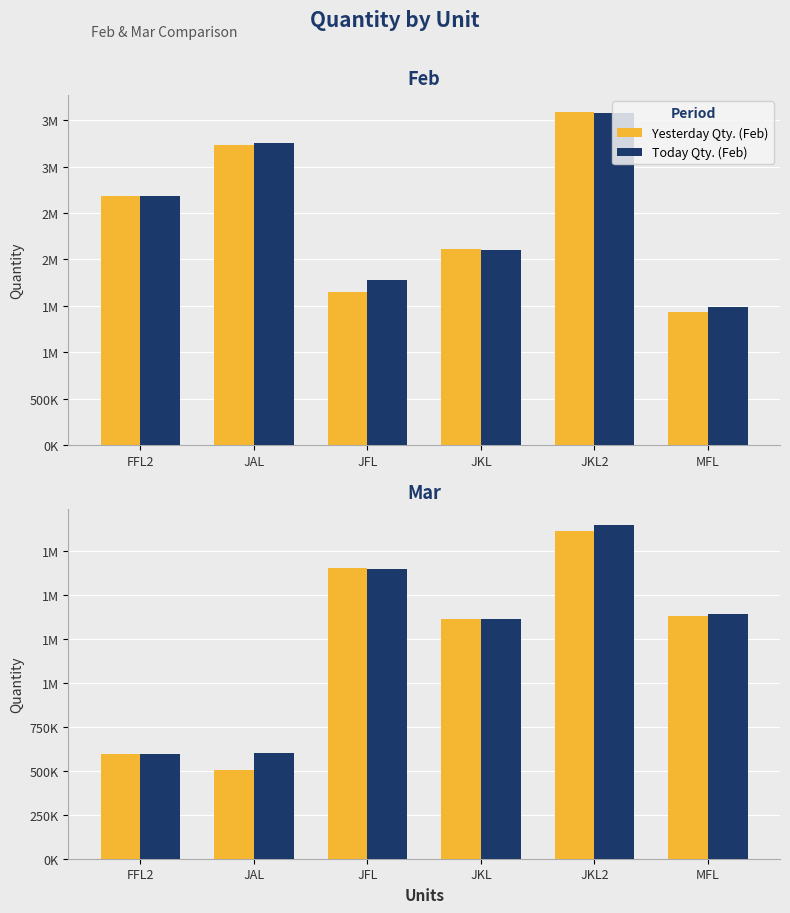

At which label does Today Qty. (Feb) reach its minimum?

MFL